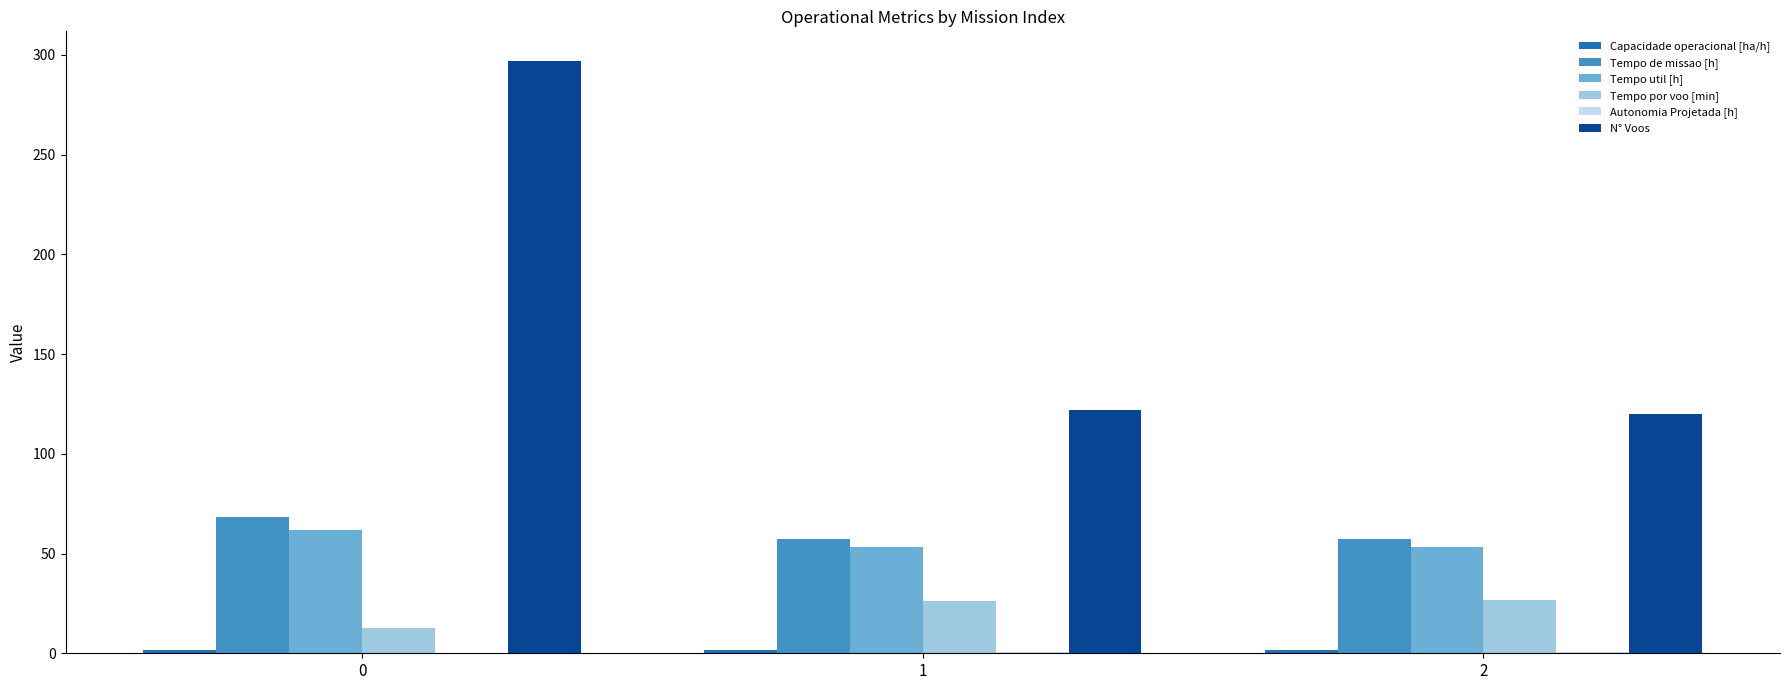

Which series changed the most between 0 and 2?

N° Voos